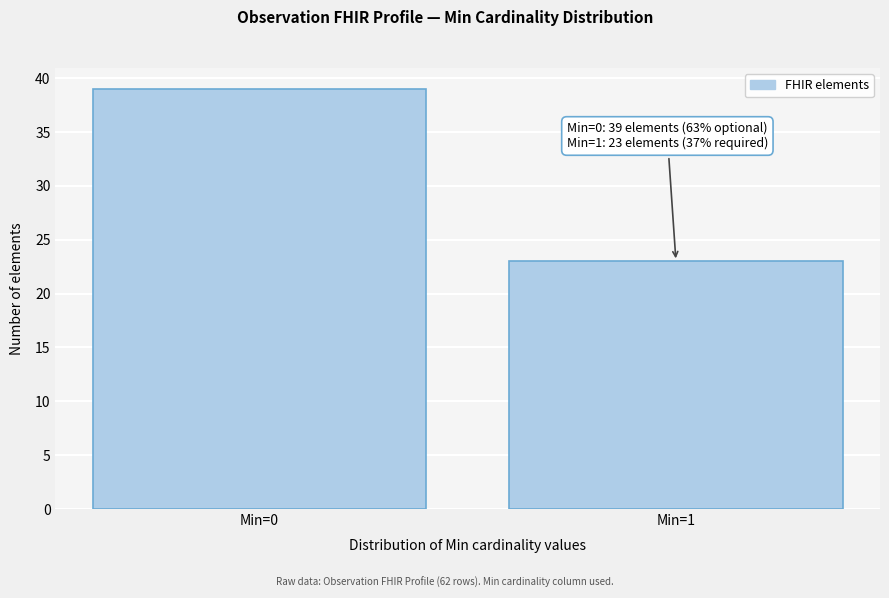

Reading left to right, extract all data points from this chart.

Min=0=39	Min=1=23